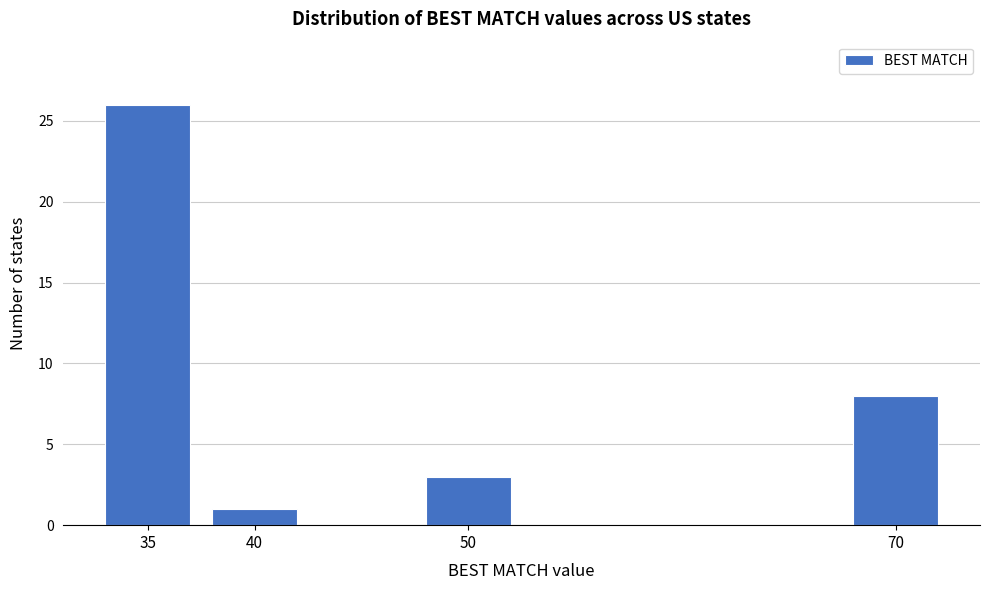

Reading left to right, transcribe all the data shown in this chart.

35=26	40=1	50=3	70=8